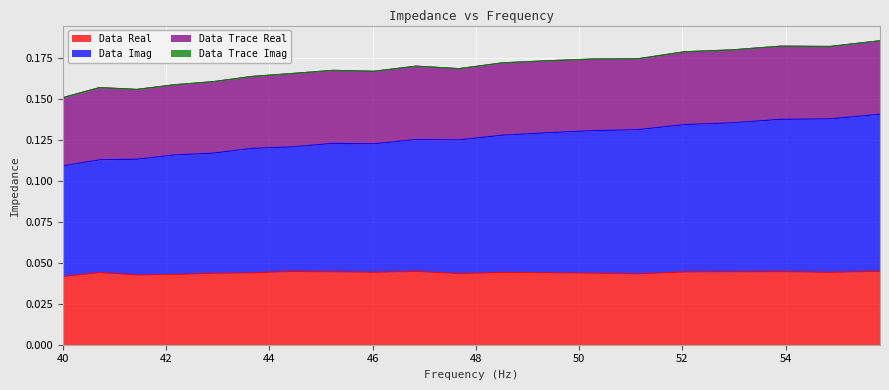

True or false: Data Real and Data Imag cross at least once.

False